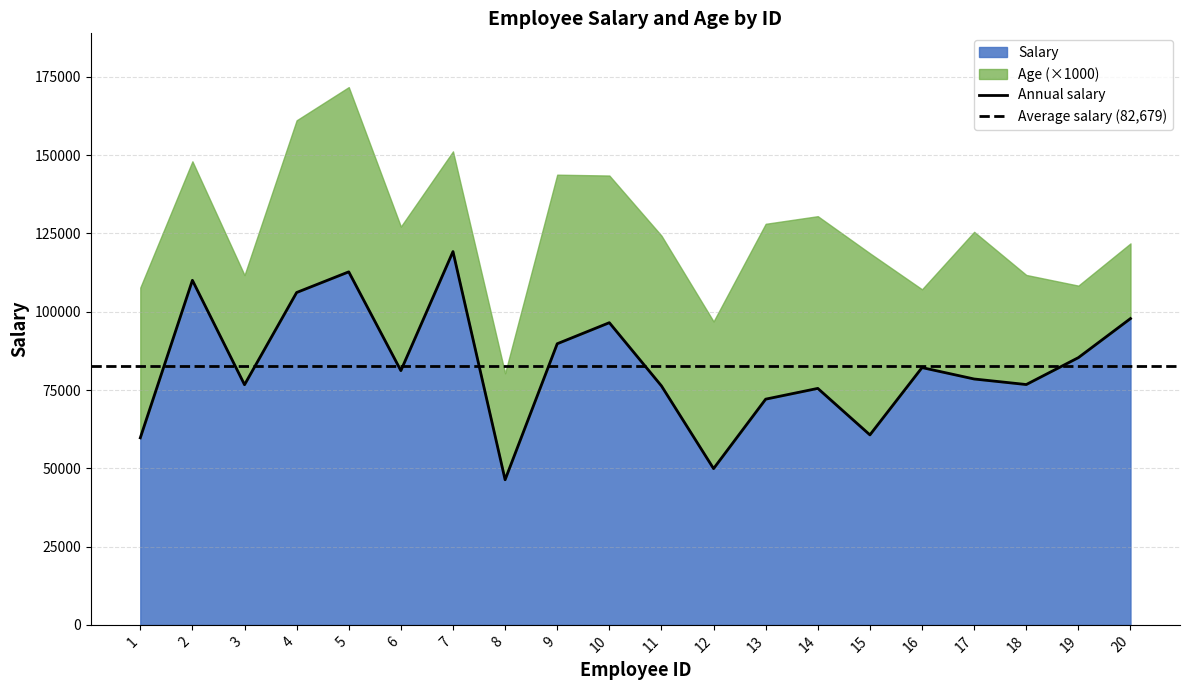

The chart shows a value of 78525 at 17. True or false?

True